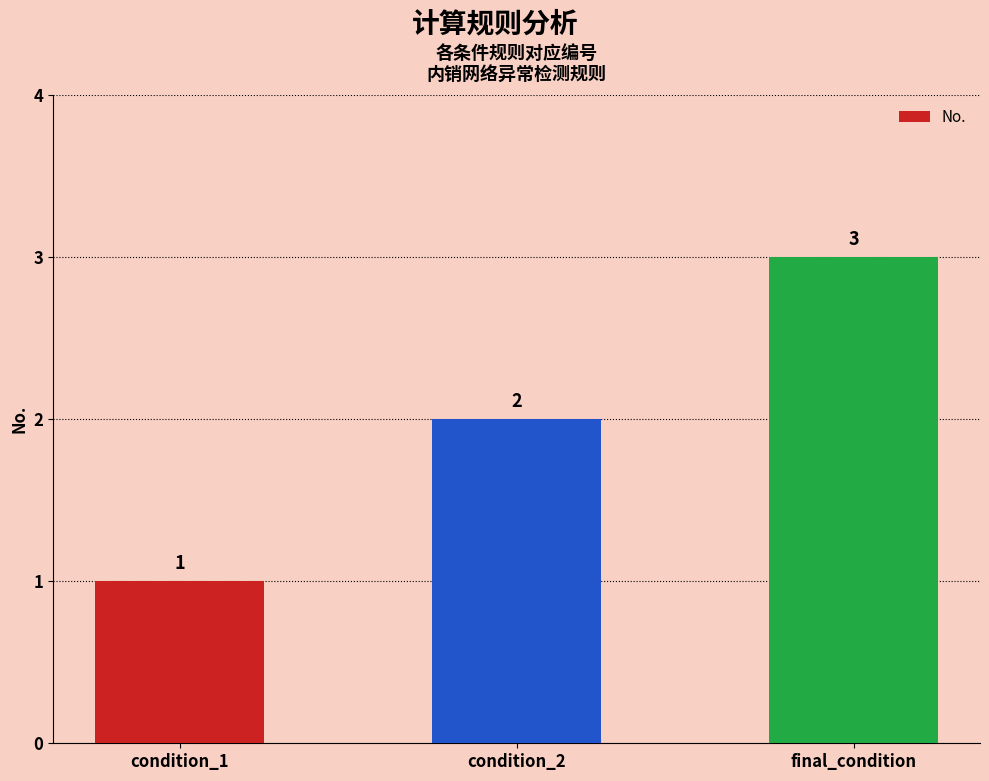

List the labels in order of value, smallest first.

condition_1, condition_2, final_condition